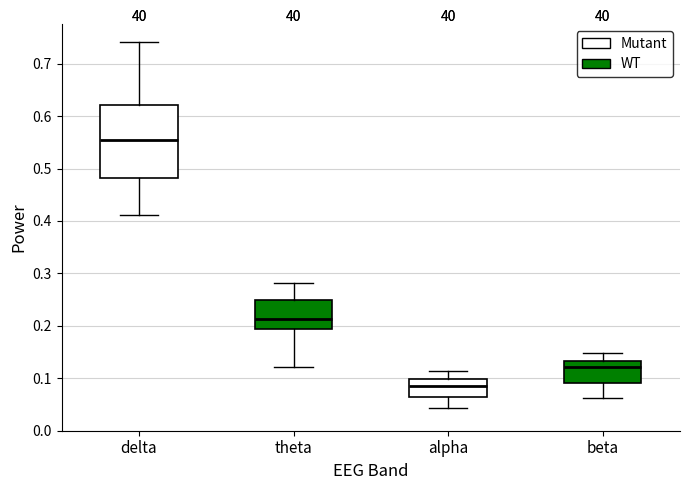

Reading left to right, read every box against the y-axis: the position of its median line, the range the box covers, and the ends of its whiskers. The values are not printed on the chart, so give them approximately, as read against the axis.

delta: median 0.56, box 0.48 to 0.62, whiskers 0.41 to 0.74
theta: median 0.21, box 0.19 to 0.25, whiskers 0.12 to 0.28
alpha: median 0.08, box 0.06 to 0.10, whiskers 0.04 to 0.11
beta: median 0.12, box 0.09 to 0.13, whiskers 0.06 to 0.15